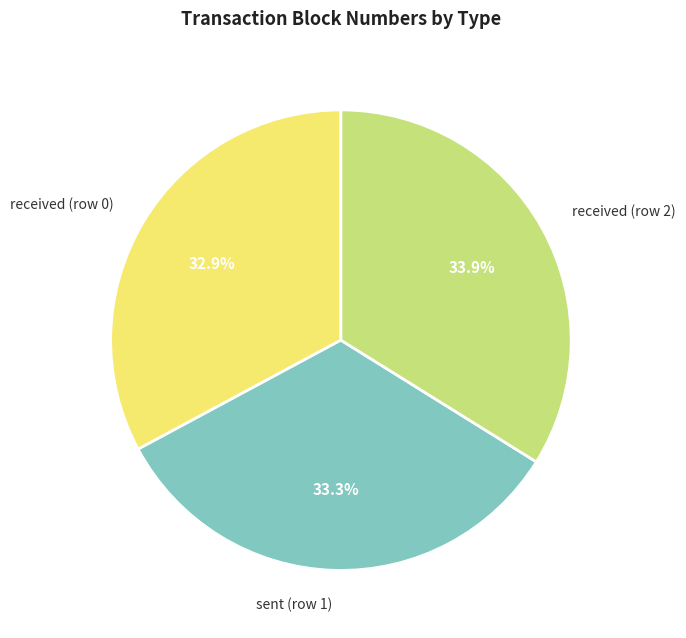

Which slice is the largest?

received (row 2)